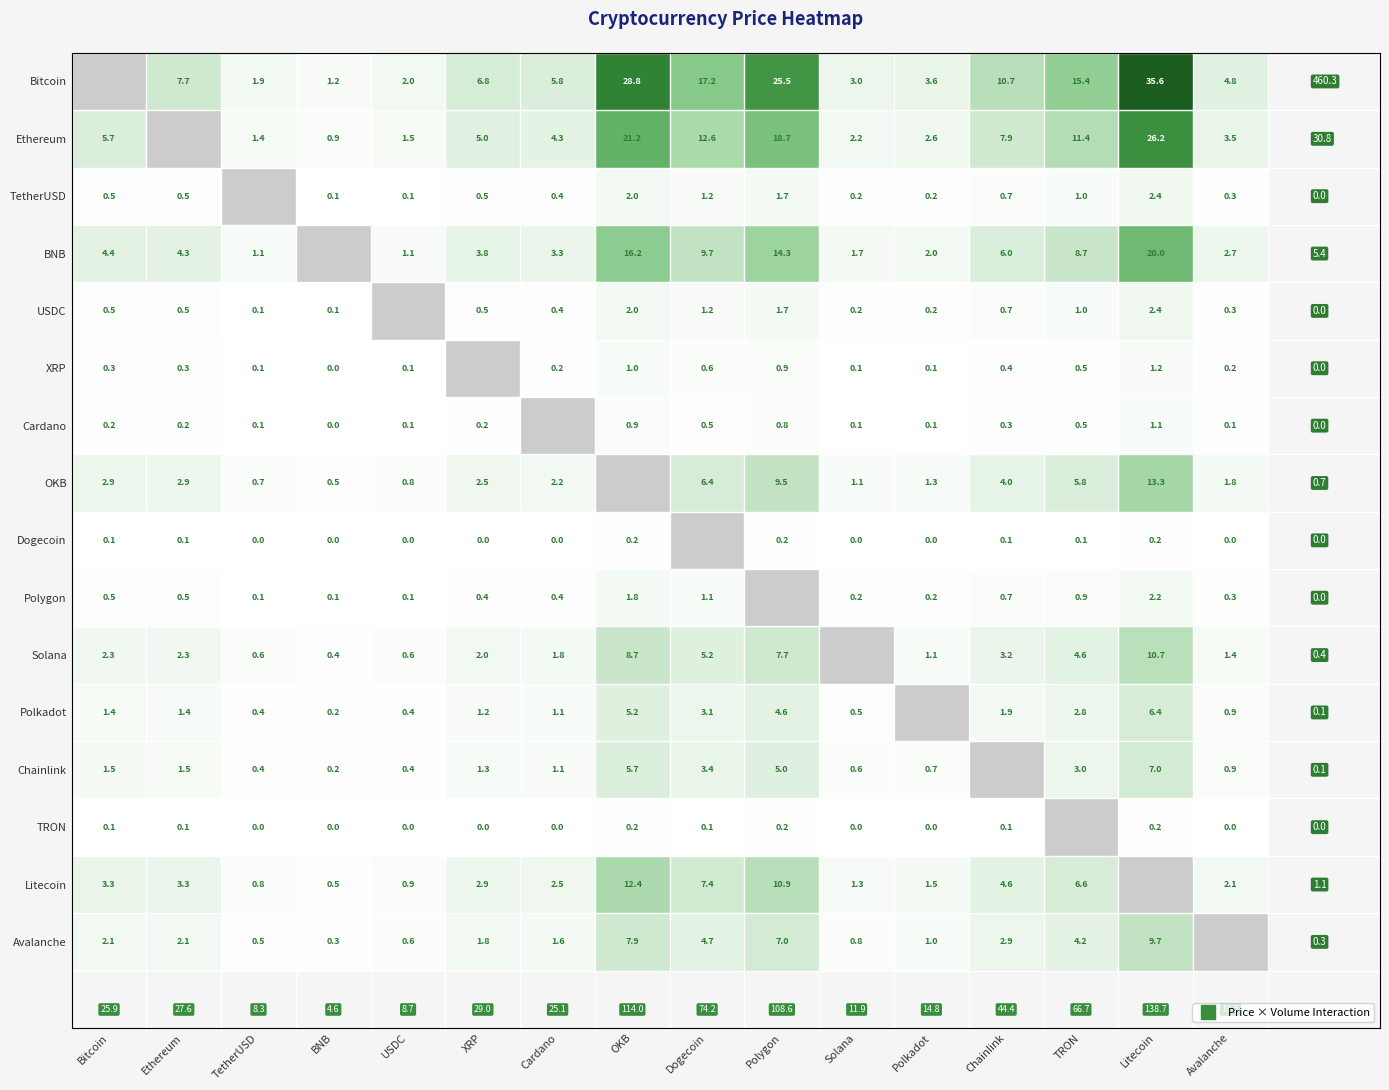

How many categories are shown in the chart?

16